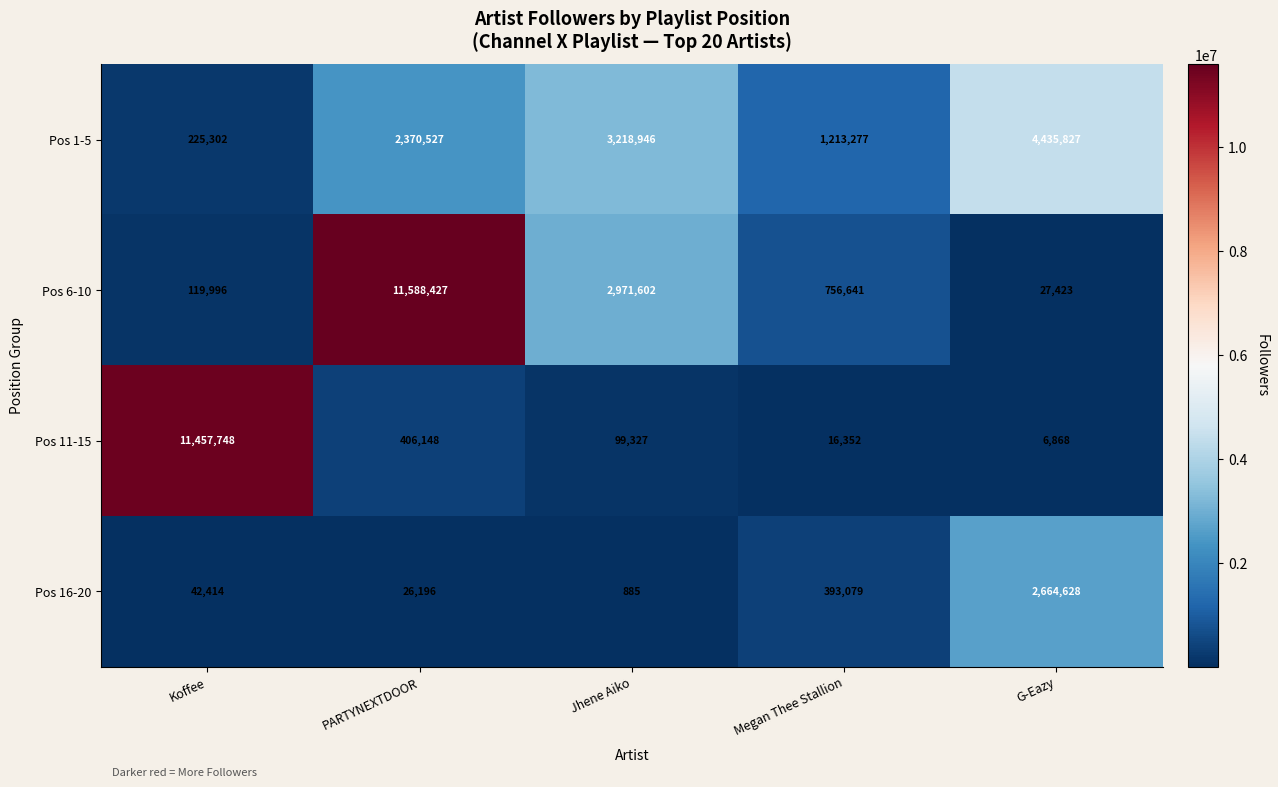

Reading right to left, transcribe all the data shown in this chart.

Pos 1-5: 4435827	1213277	3218946	2370527	225302
Pos 6-10: 27423	756641	2971602	11588427	119996
Pos 11-15: 6868	16352	99327	406148	11457748
Pos 16-20: 2664628	393079	885	26196	42414